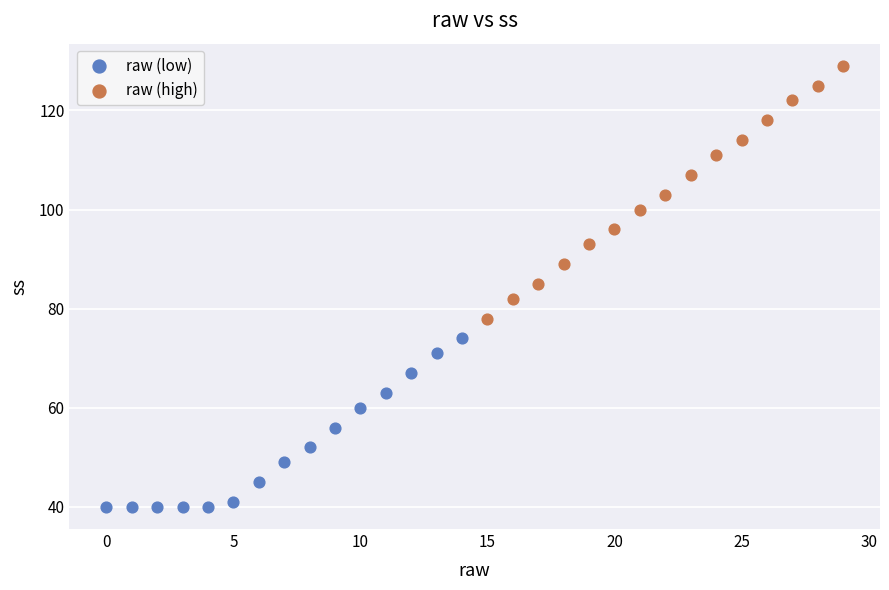

Which series has the widest spread of Y values?

raw (high)